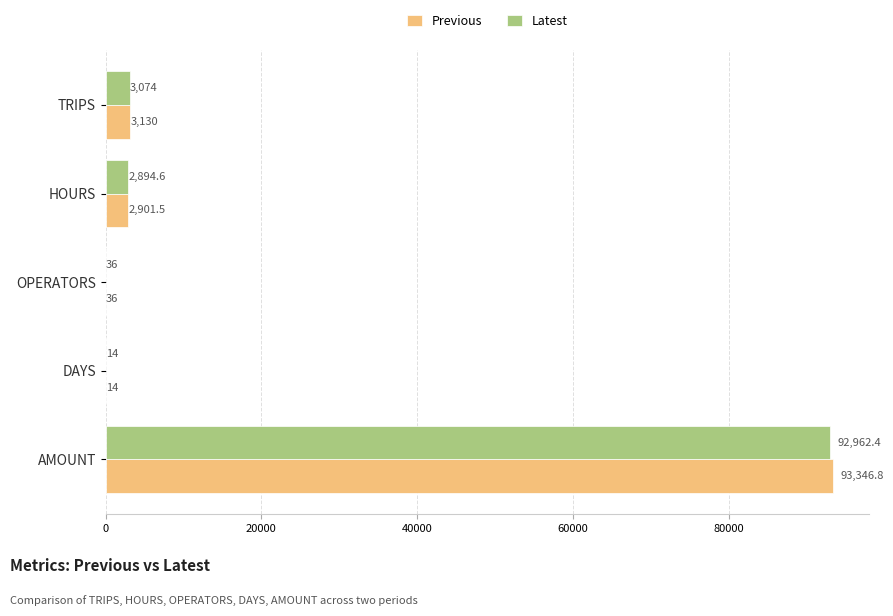

How many values in the Latest series exceed 2894?

3